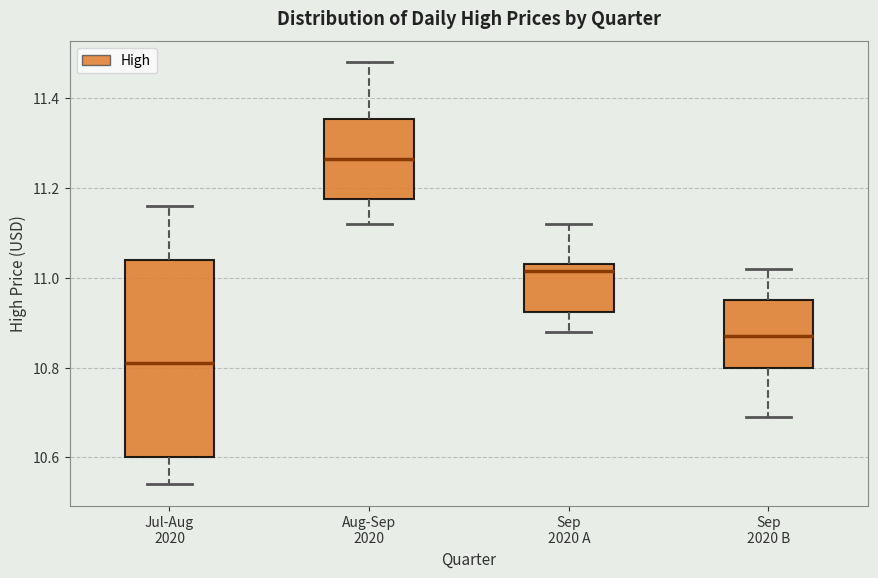

Which box is the tallest, from its lower edge to its upper edge?

Jul-Aug 2020